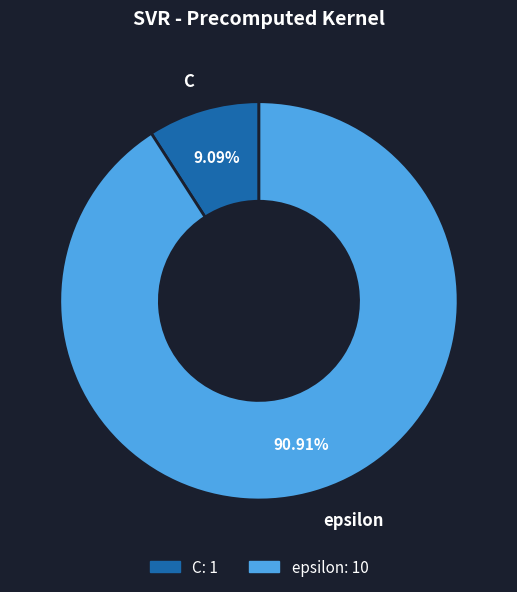

Is it true that C is 19% of the pie?

False